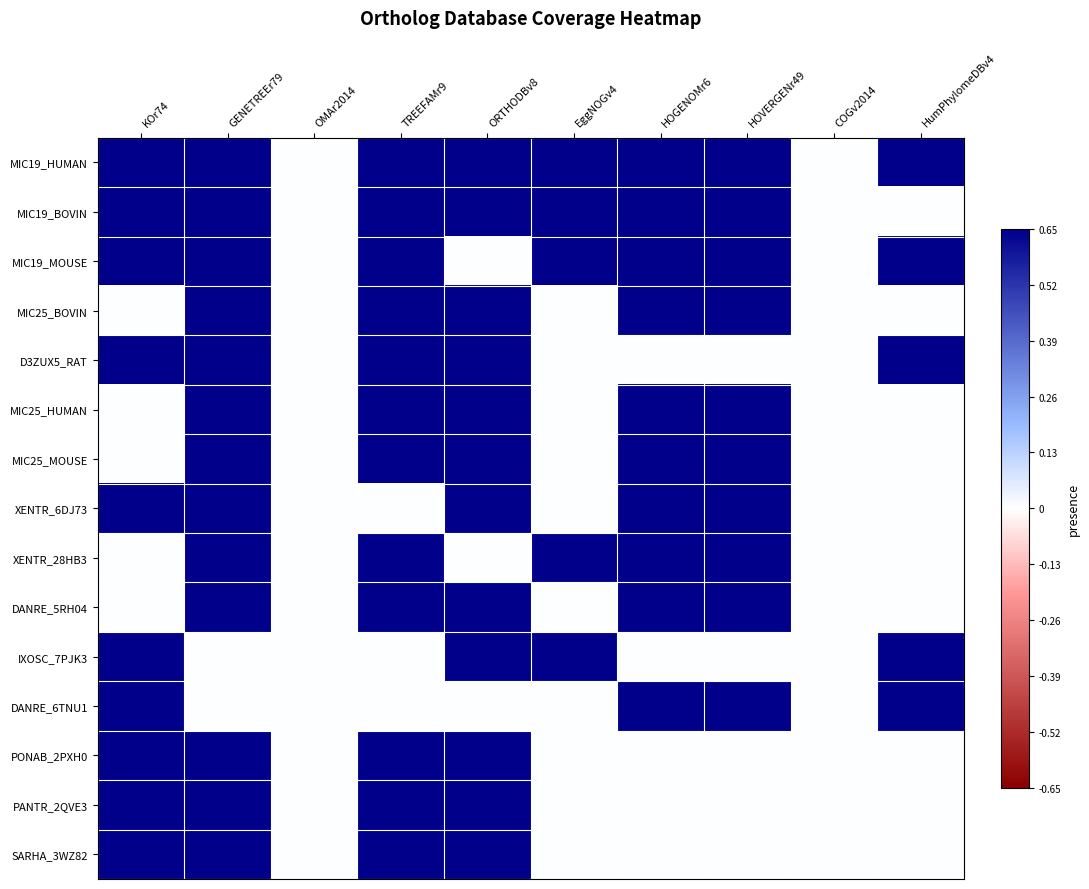

At GENETREEr79, list the series in order from largest to smallest.

MIC19_HUMAN, MIC19_BOVIN, MIC19_MOUSE, MIC25_BOVIN, D3ZUX5_RAT, MIC25_HUMAN, MIC25_MOUSE, XENTR_6DJ73, XENTR_28HB3, DANRE_5RH04, PONAB_2PXH0, PANTR_2QVE3, SARHA_3WZ82, IXOSC_7PJK3, DANRE_6TNU1